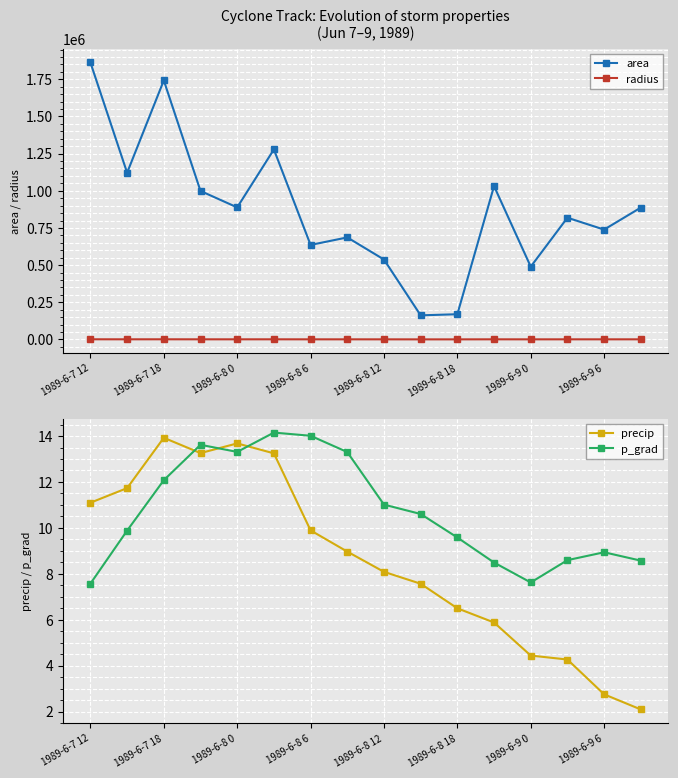

In area, how many points are higher than both neighbors (excluding endpoints)?

5